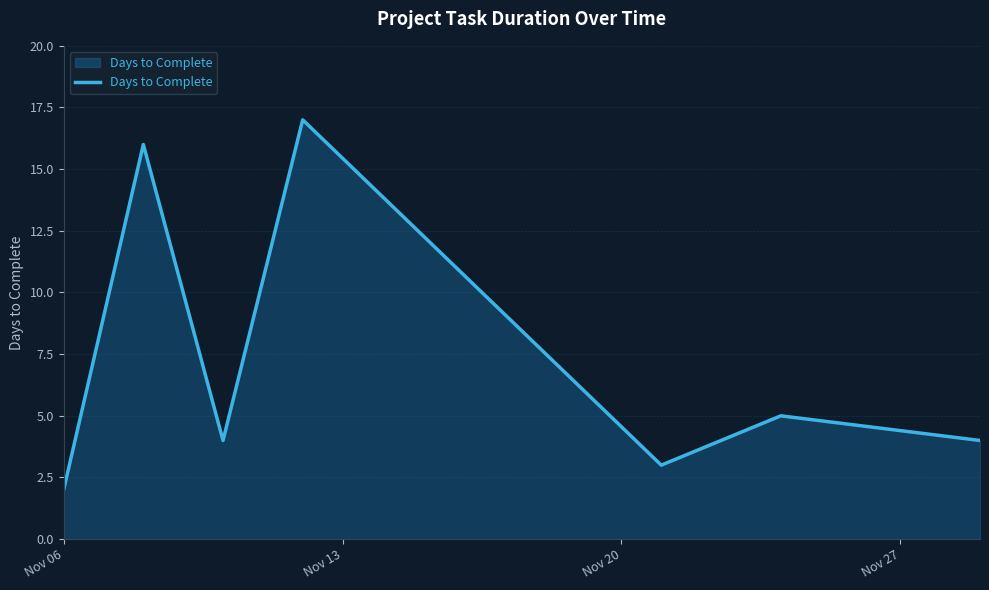

True or false: there are more than 0 points higher than both neighbors.

True